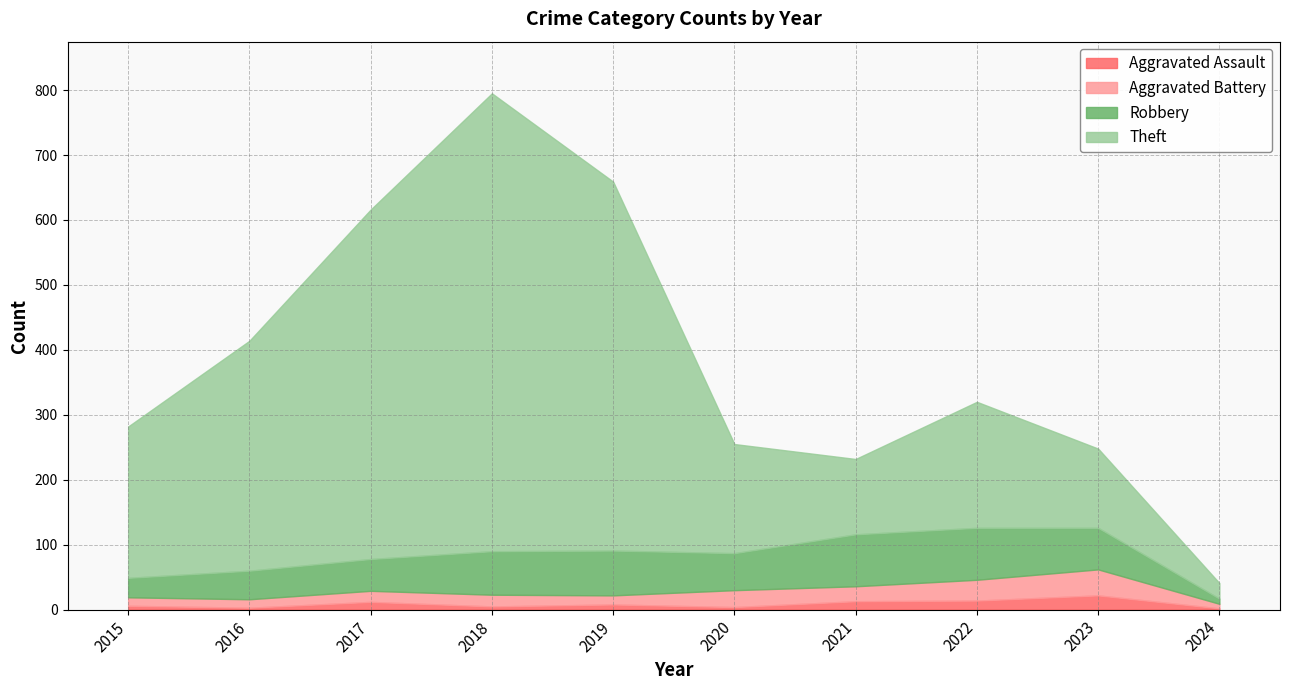

Count the number of categories in the chart.

10